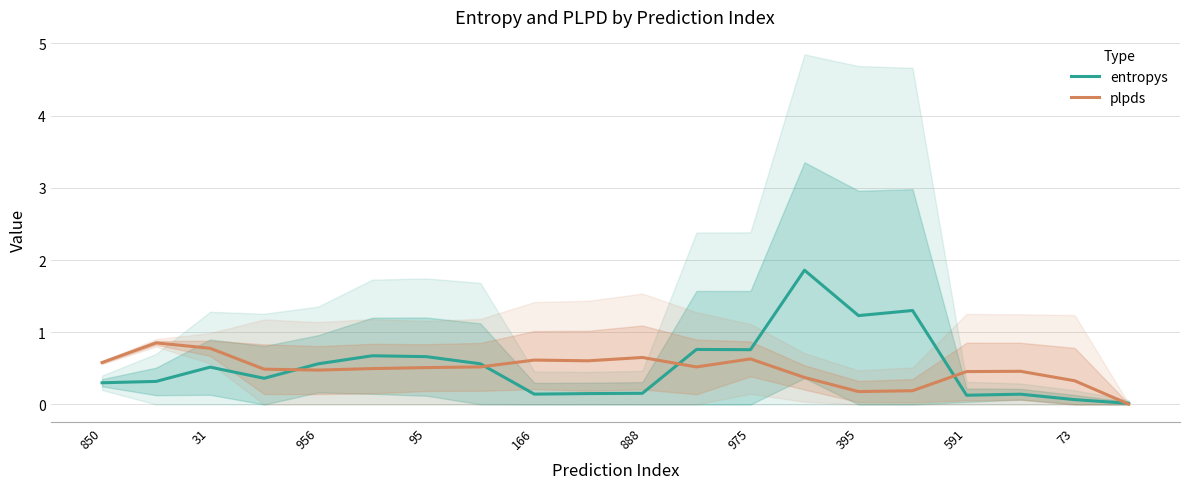

What is the highest value of the entropys series?

1.9